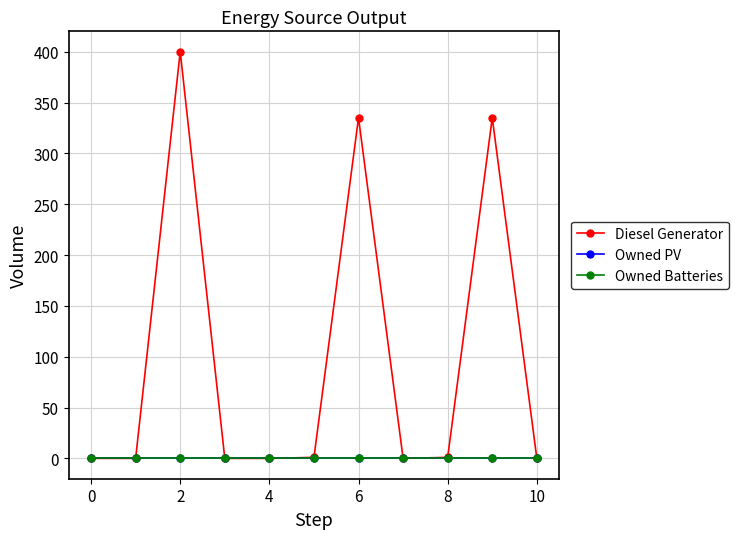

Does the chart have visible grid lines?

Yes